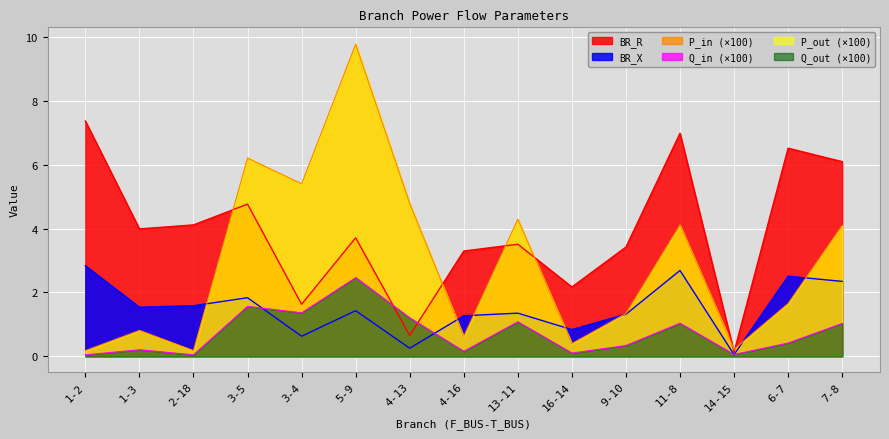

What is the label of the 10th point from the left?

16-14